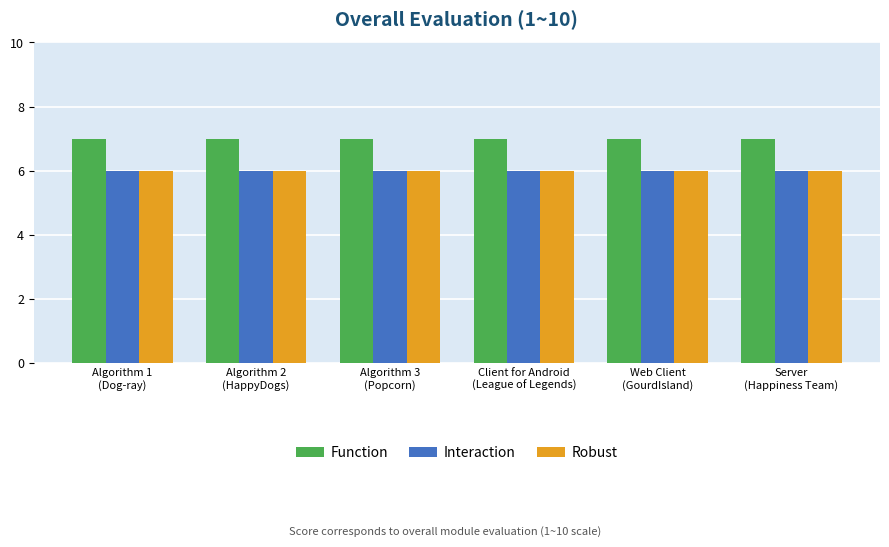

What is the minimum value shown in the chart?

6